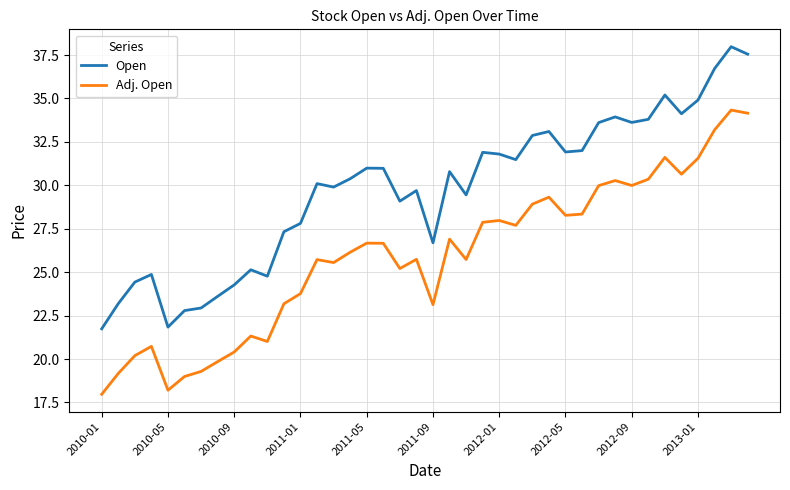

True or false: Adj. Open has more than 1 interior local peaks.

True